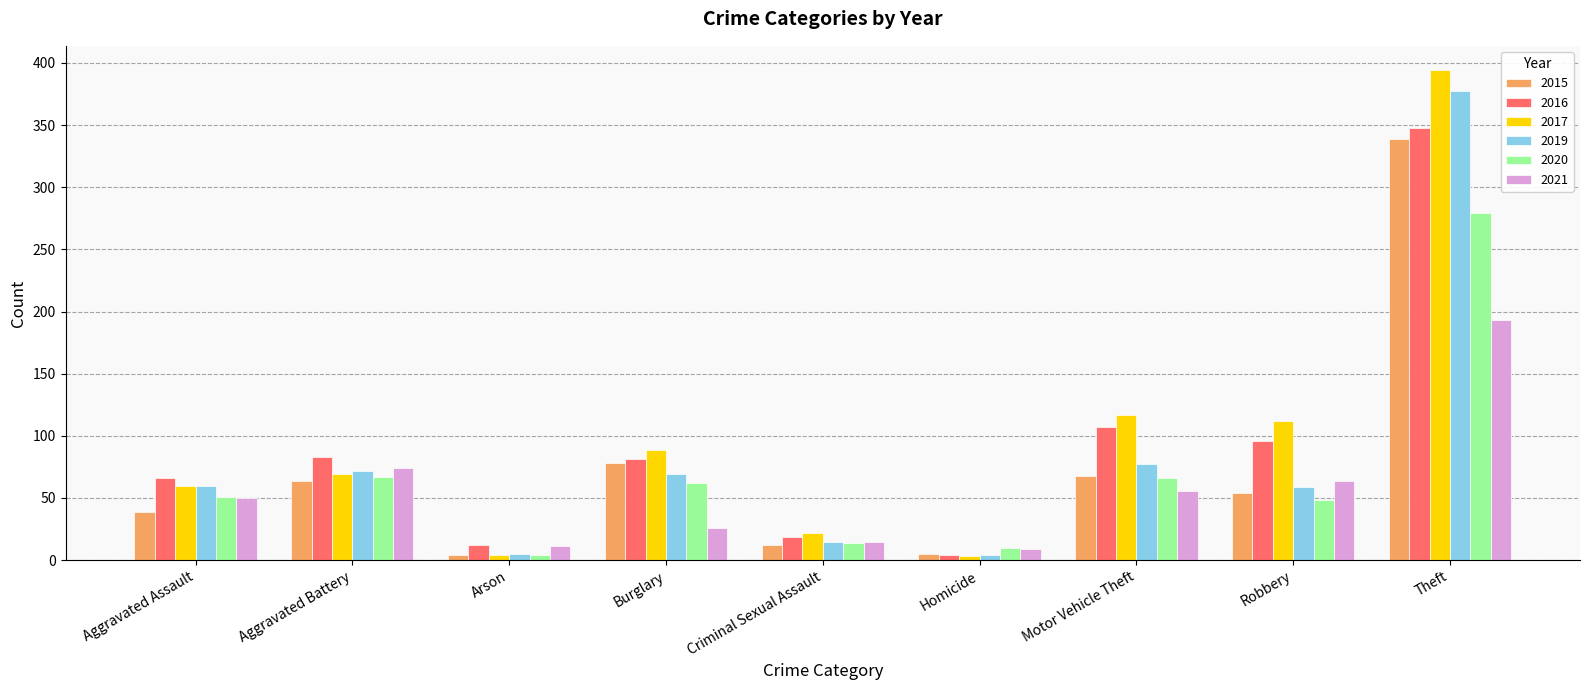

The 2021 series shows 24 at Aggravated Battery. True or false?

False